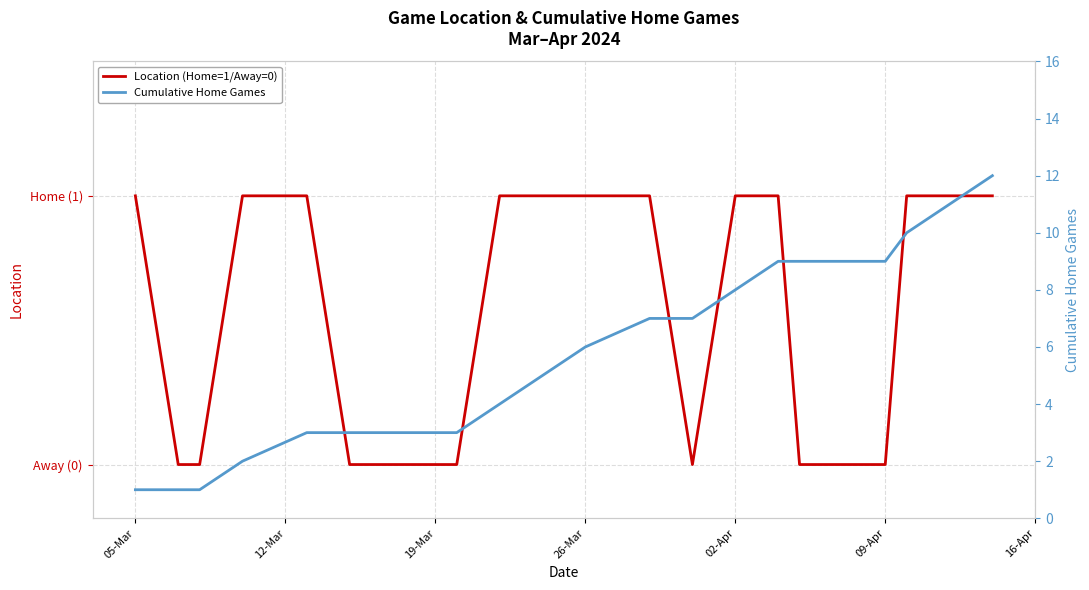

True or false: Location (Home=1/Away=0) and Cumulative Home Games intersect in this chart.

False